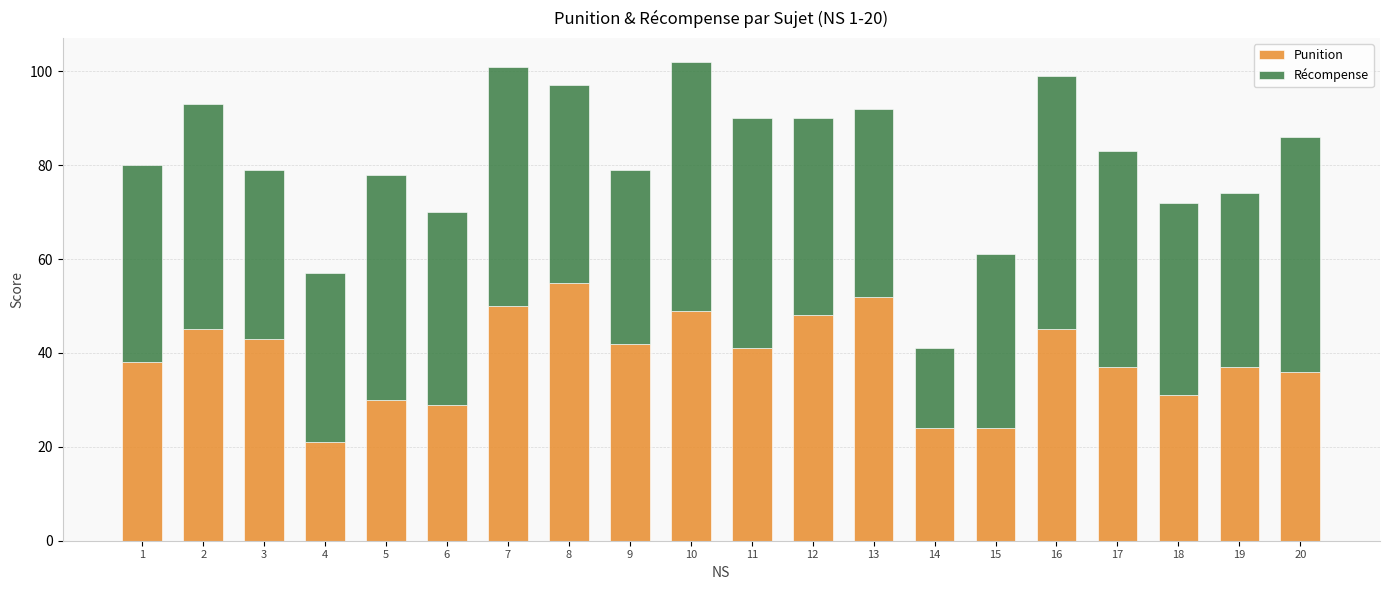

Are the bars horizontal?

No